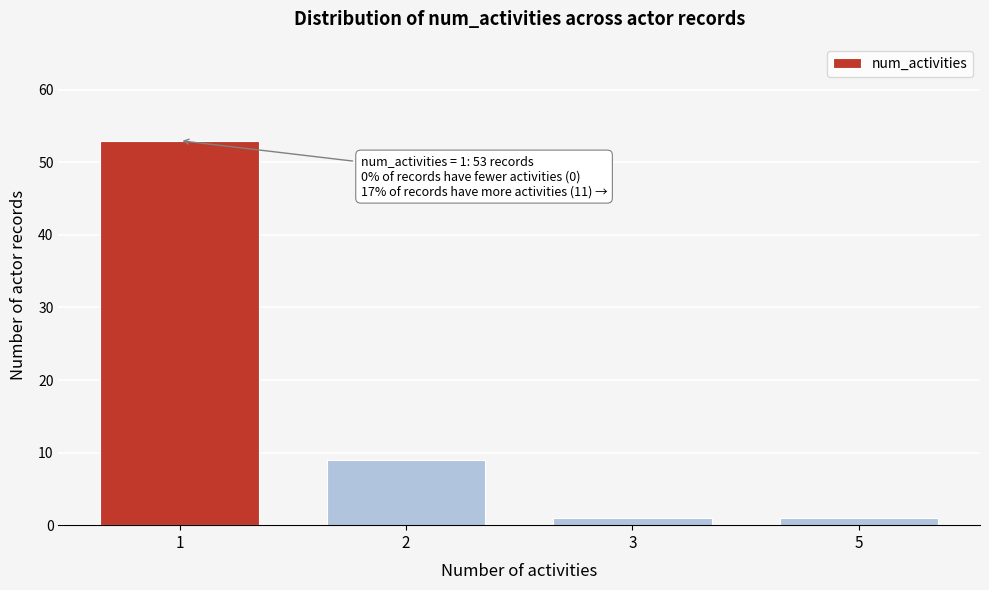

Reading right to left, what are all the values shown in this chart?

1	1	9	53